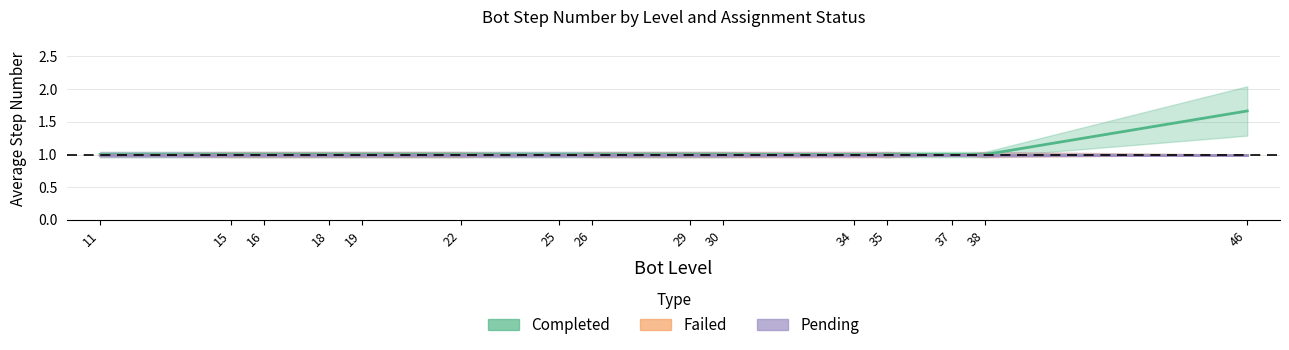

At which category is the sum across all series the highest?

46